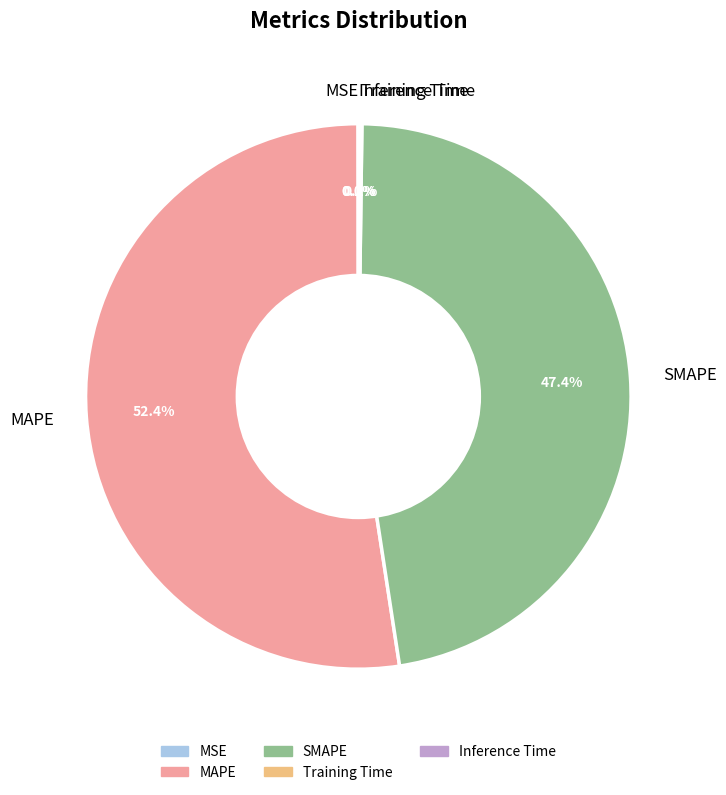

Which slice represents more than half of the pie?

MAPE